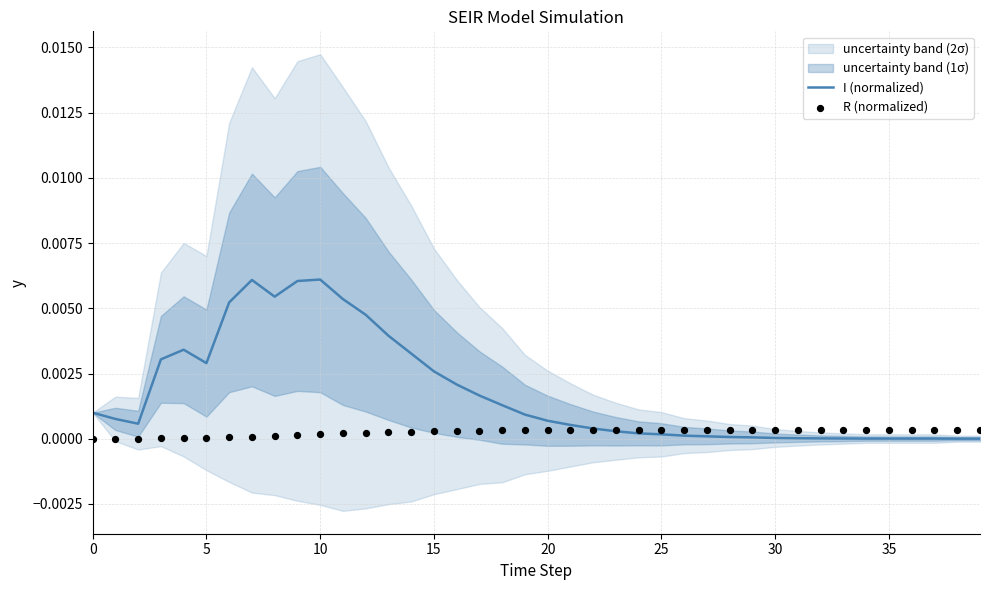

Which series reaches the minimum Y coordinate?

R (normalized)